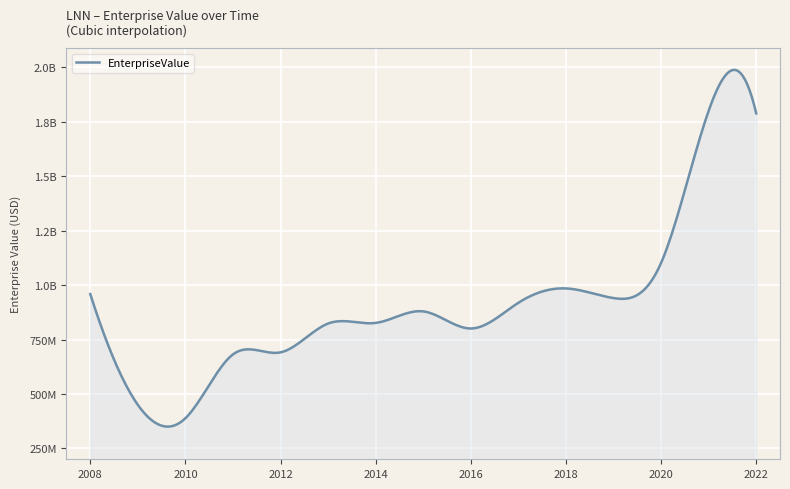

Does the chart have visible grid lines?

Yes